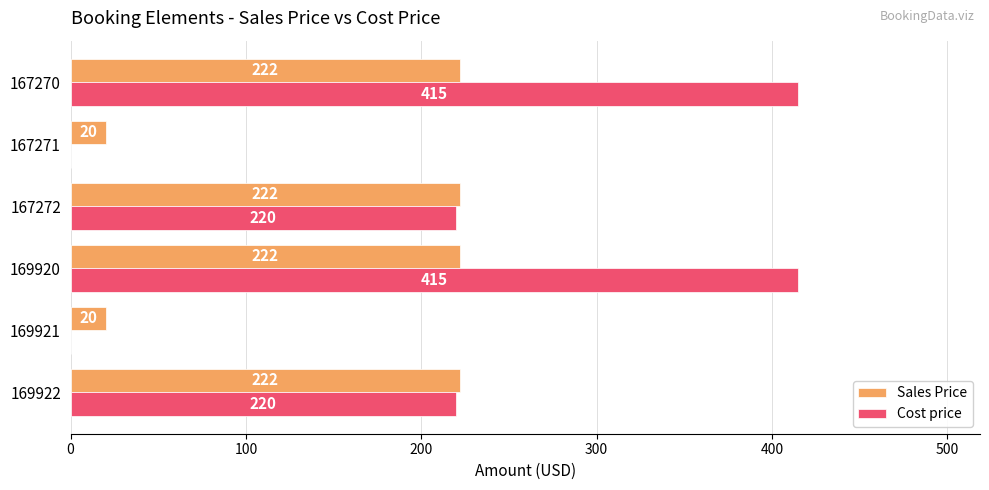

The value of Sales Price at 169920 is 352. True or false?

False